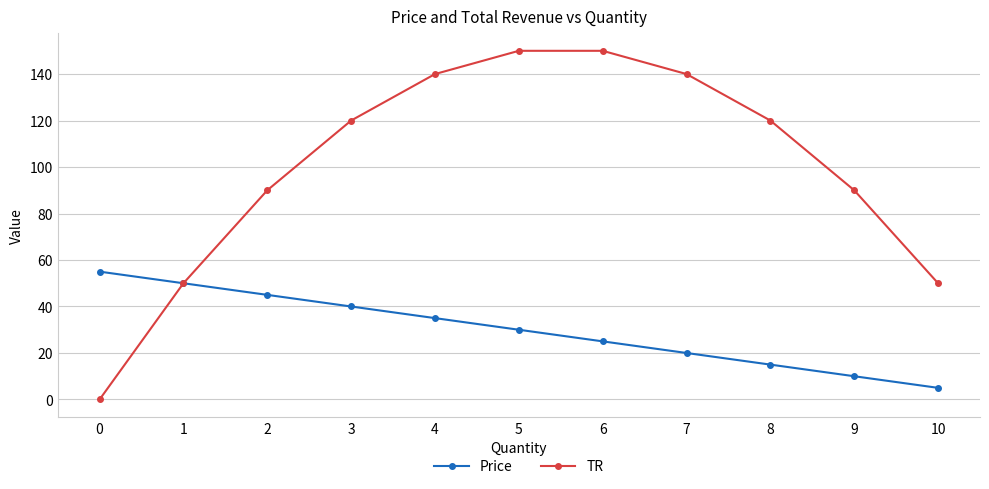

List the series in order of their peak value, highest first.

TR, Price